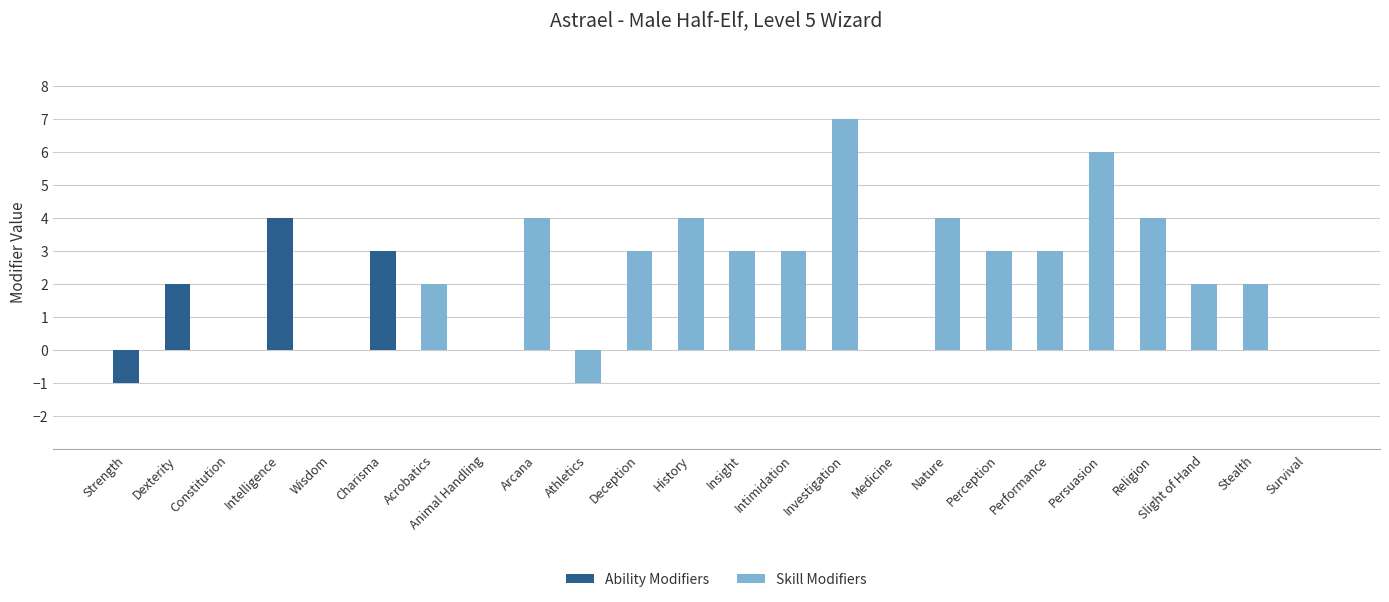

The value of Ability Modifiers at Strength is 0. True or false?

False